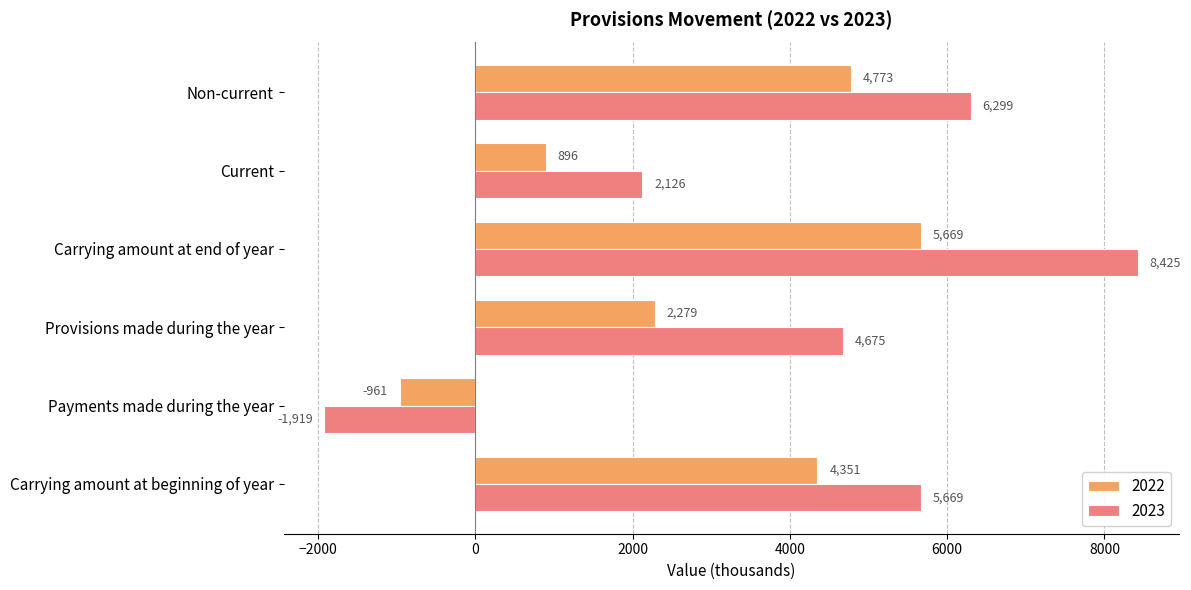

The 2023 series shows -2926 at Payments made during the year. True or false?

False